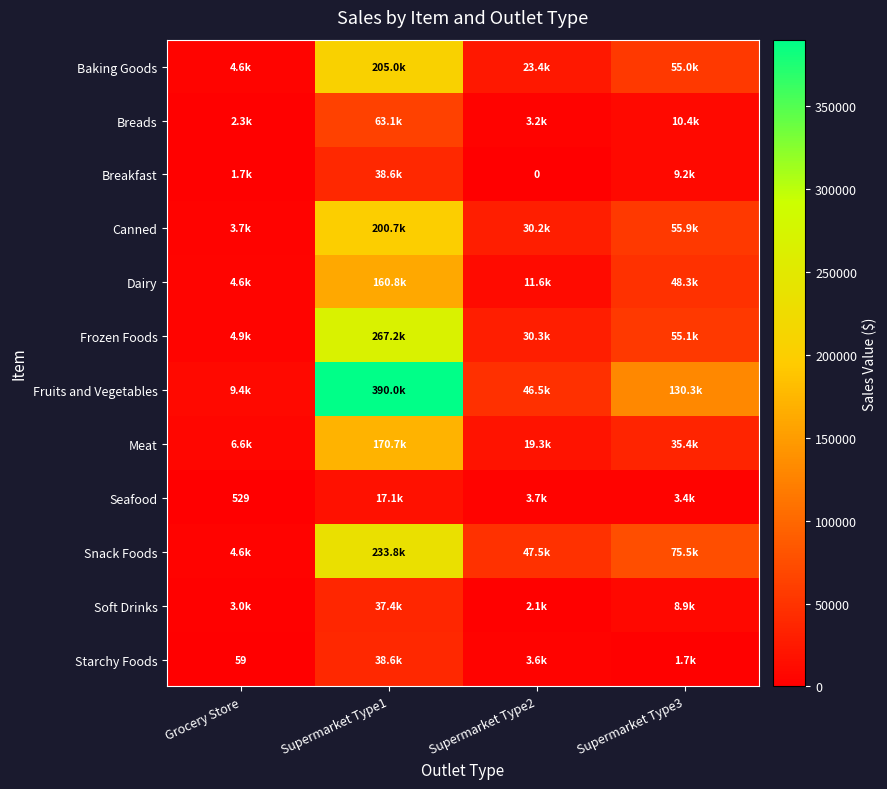

What is the difference between the Fruits and Vegetables values at Supermarket Type1 and Supermarket Type2?

343520.2